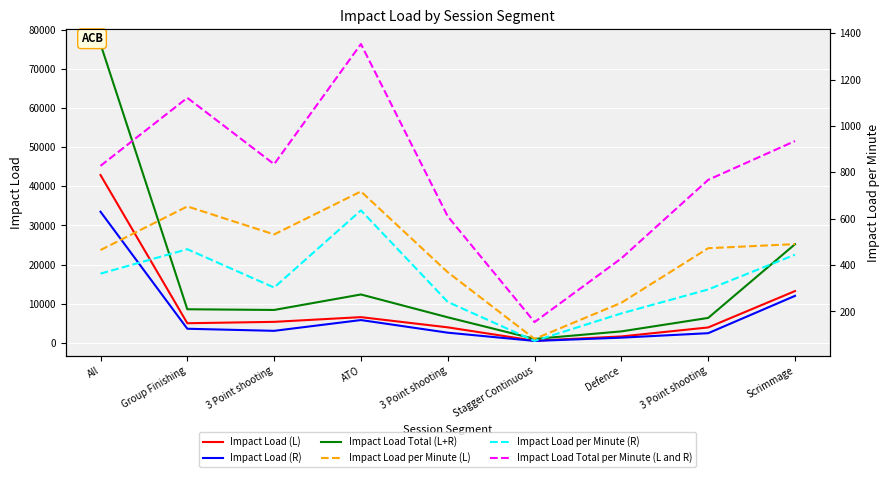

Is the value of Impact Load (R) at 3 Point shooting greater than the value of Impact Load (L) at ATO?

No